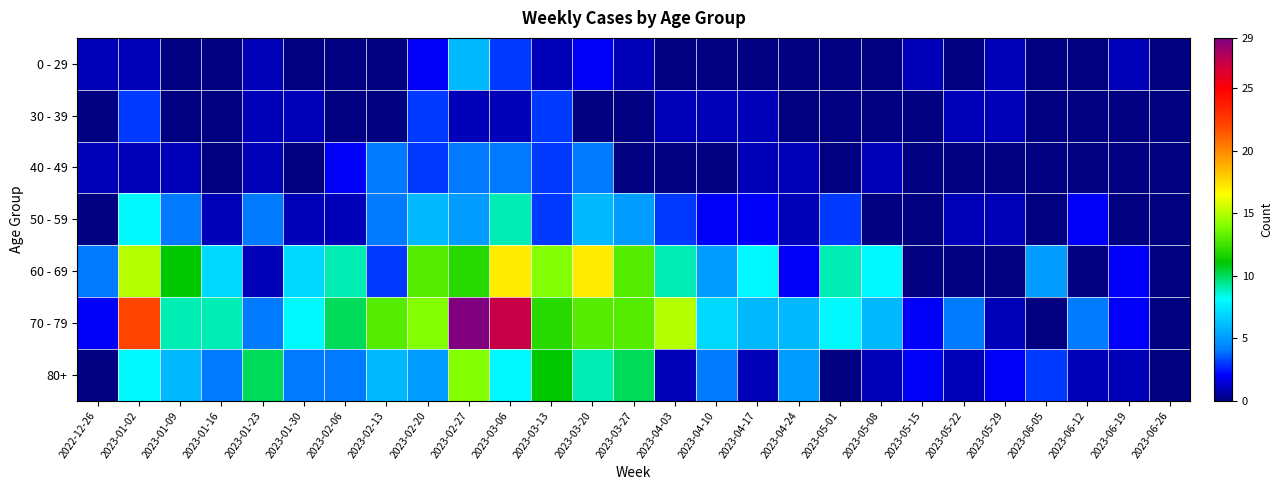

How many distinct data groups are displayed?

7